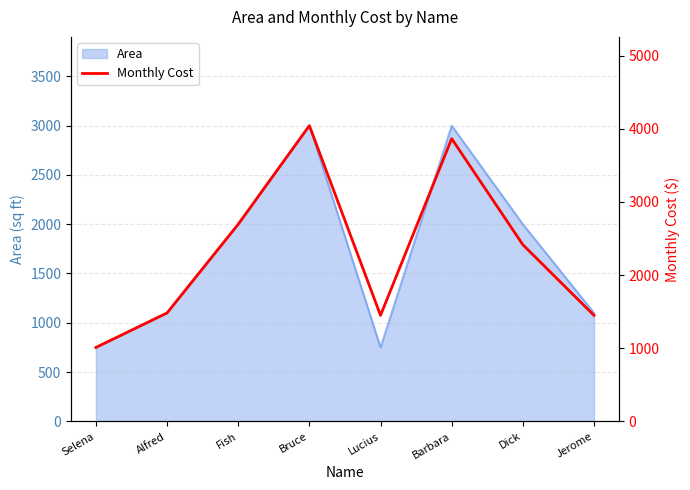

How many points are lower than both their immediate neighbors (excluding endpoints)?

1